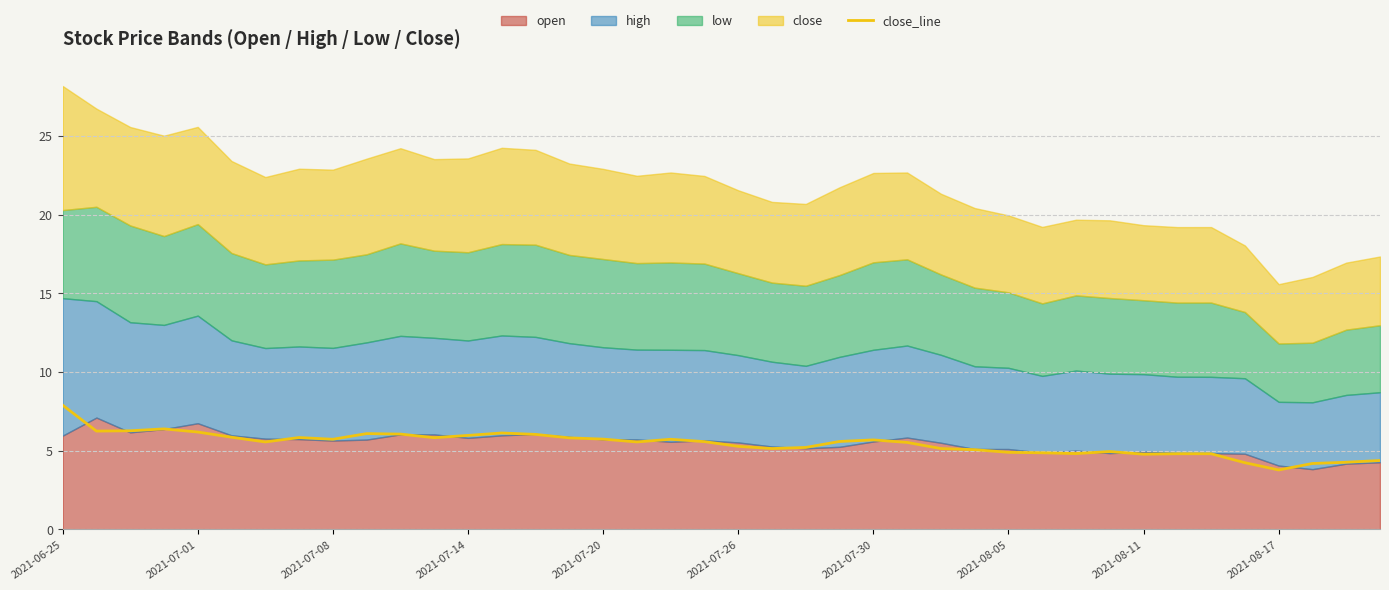

The close_line series shows 5.7 at 2021-07-08. True or false?

True